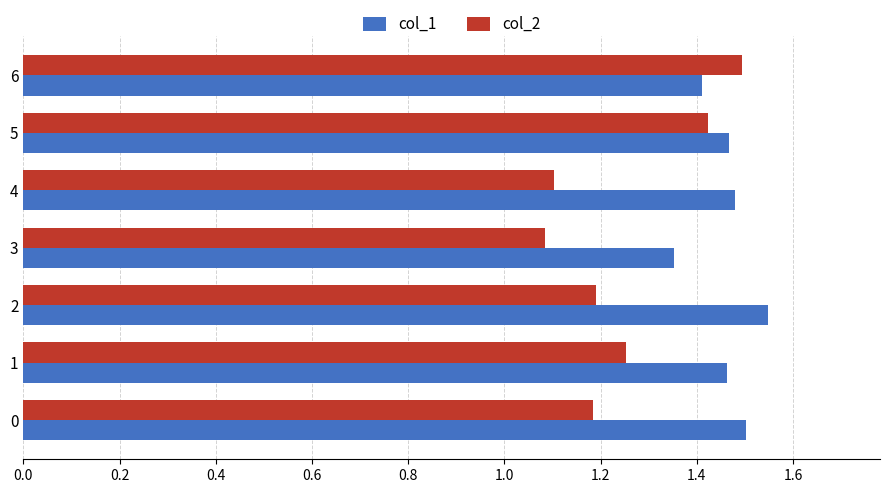

What is the sum of the col_2 values at 0 and 1?

2.4